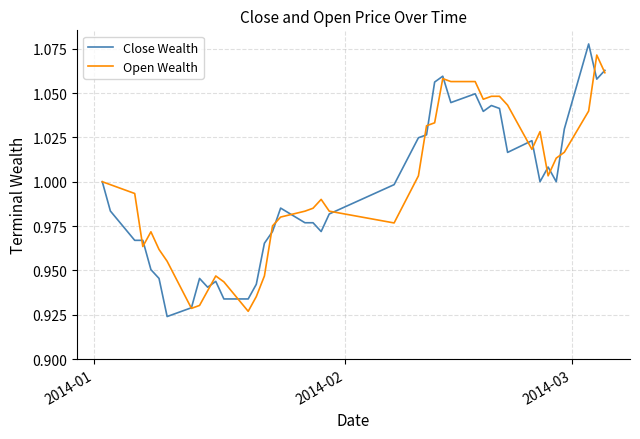

Does the chart display data point markers on the line(s)?

No